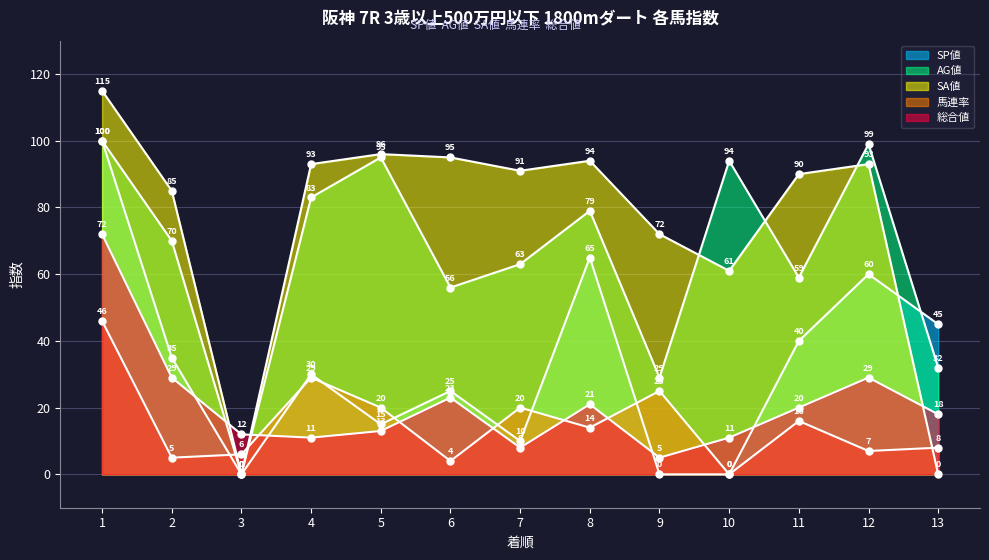

Reading left to right, transcribe all the data shown in this chart.

SP値: 100	35	0	30	15	25	10	65	0	0	40	60	45
AG値: 100	70	0	83	95	56	63	79	29	94	59	99	32
SA値: 115	85	0	93	96	95	91	94	72	61	90	93	0
馬連率: 46	5	6	29	20	4	20	14	25	0	16	7	8
総合値: 72	29	12	11	13	23	8	21	5	11	20	29	18